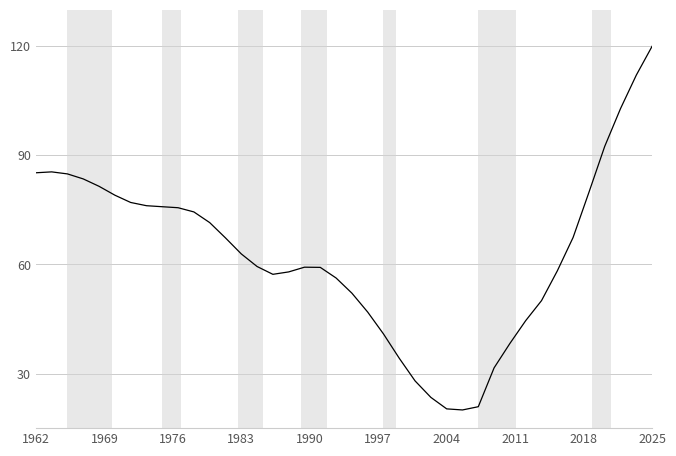

What is the greatest value displayed?

120.0